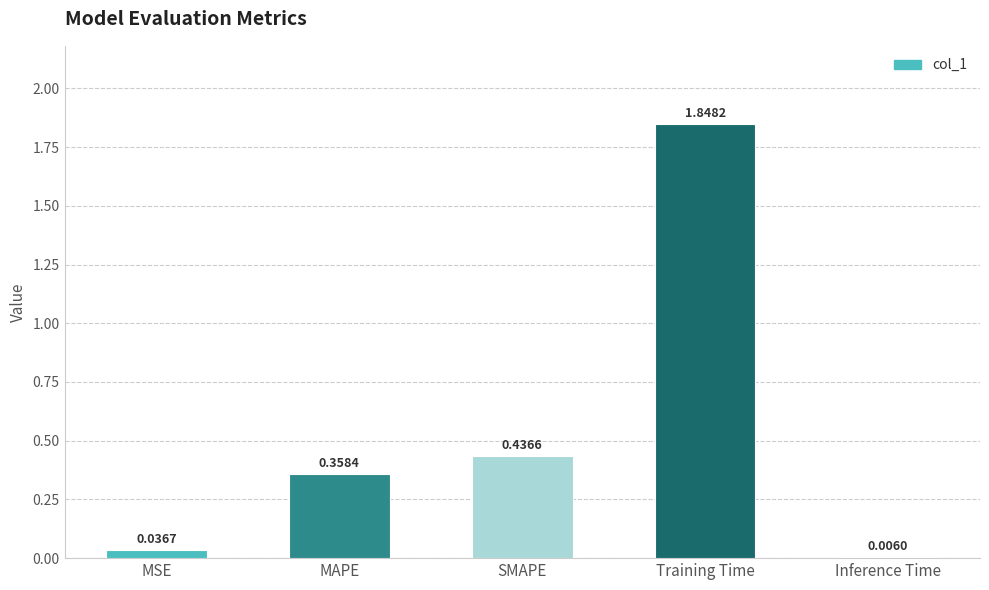

Which label corresponds to the largest value in the chart?

Training Time